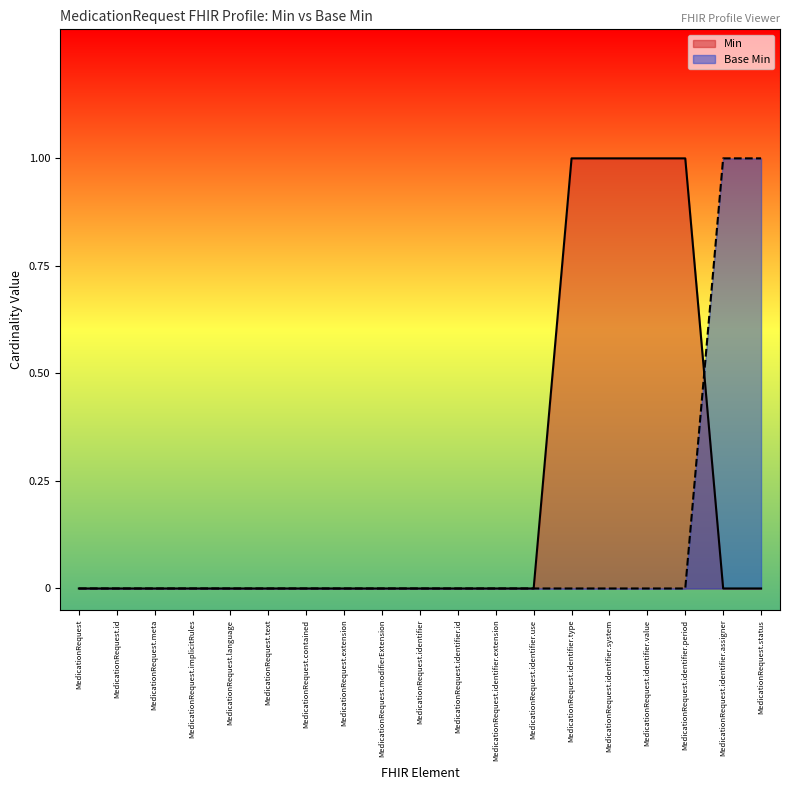

Reading left to right, transcribe all the data shown in this chart.

Min: MedicationRequest=0	MedicationRequest.id=0	MedicationRequest.meta=0	MedicationRequest.implicitRules=0	MedicationRequest.language=0	MedicationRequest.text=0	MedicationRequest.contained=0	MedicationRequest.extension=0	MedicationRequest.modifierExtension=0	MedicationRequest.identifier=0	MedicationRequest.identifier.id=0	MedicationRequest.identifier.extension=0	MedicationRequest.identifier.use=0	MedicationRequest.identifier.type=1	MedicationRequest.identifier.system=1	MedicationRequest.identifier.value=1	MedicationRequest.identifier.period=1	MedicationRequest.identifier.assigner=0	MedicationRequest.status=0
Base Min: MedicationRequest=0	MedicationRequest.id=0	MedicationRequest.meta=0	MedicationRequest.implicitRules=0	MedicationRequest.language=0	MedicationRequest.text=0	MedicationRequest.contained=0	MedicationRequest.extension=0	MedicationRequest.modifierExtension=0	MedicationRequest.identifier=0	MedicationRequest.identifier.id=0	MedicationRequest.identifier.extension=0	MedicationRequest.identifier.use=0	MedicationRequest.identifier.type=0	MedicationRequest.identifier.system=0	MedicationRequest.identifier.value=0	MedicationRequest.identifier.period=0	MedicationRequest.identifier.assigner=1	MedicationRequest.status=1